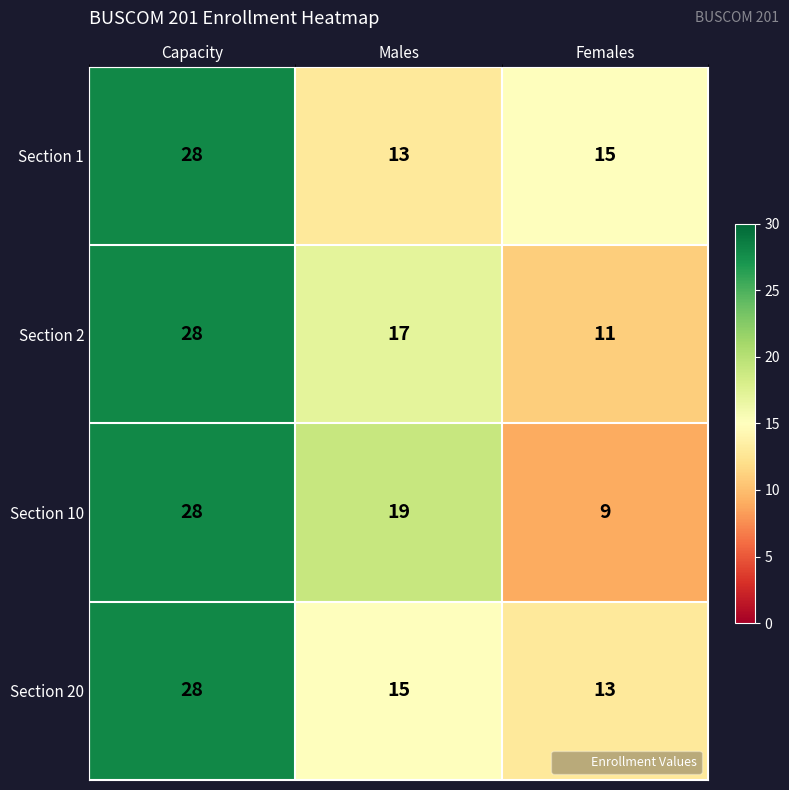

At which label does Section 2 first exceed 17?

Capacity